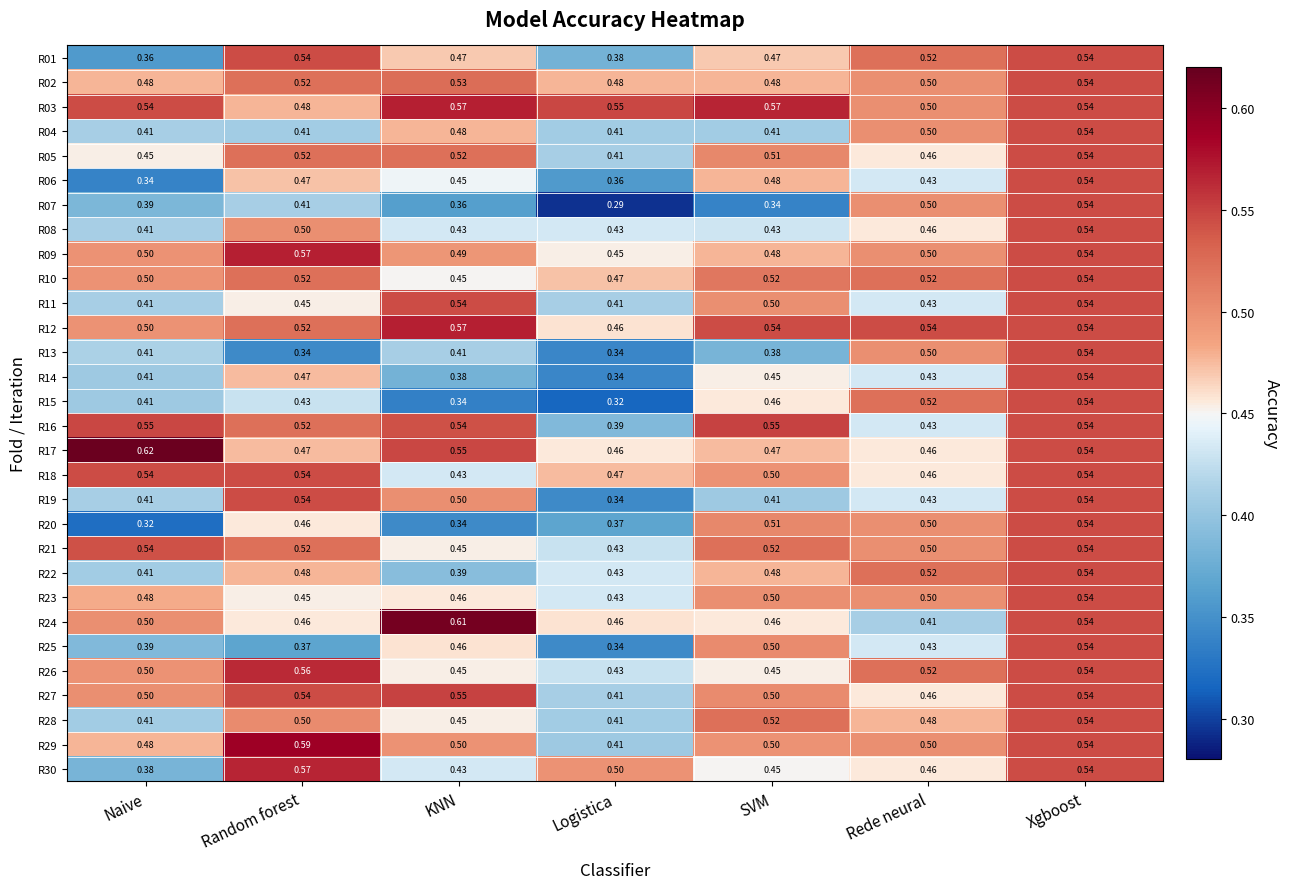

List the labels in order of R25 value, smallest first.

Logistica, Random forest, Naive, Rede neural, KNN, SVM, Xgboost